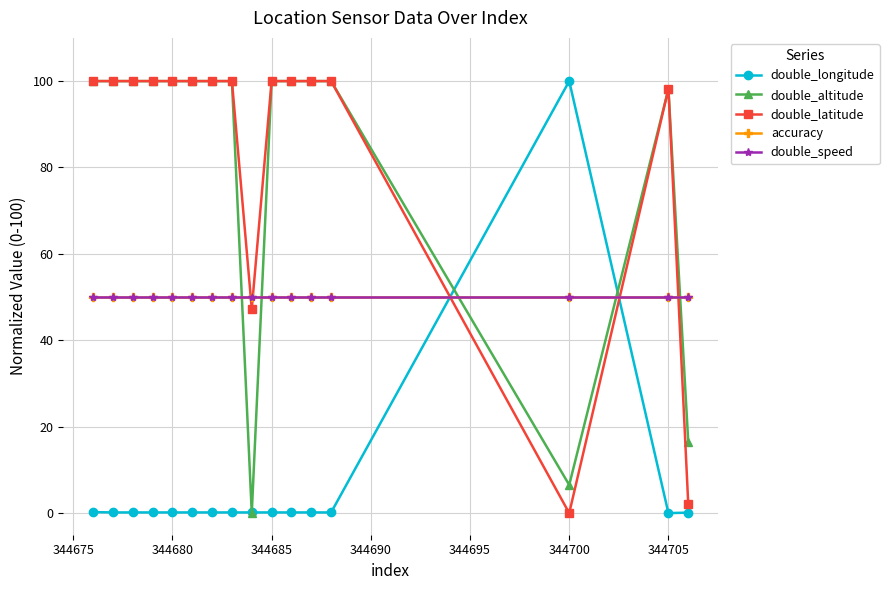

What is the difference between the maximum and minimum values in the double_latitude series?

100.0